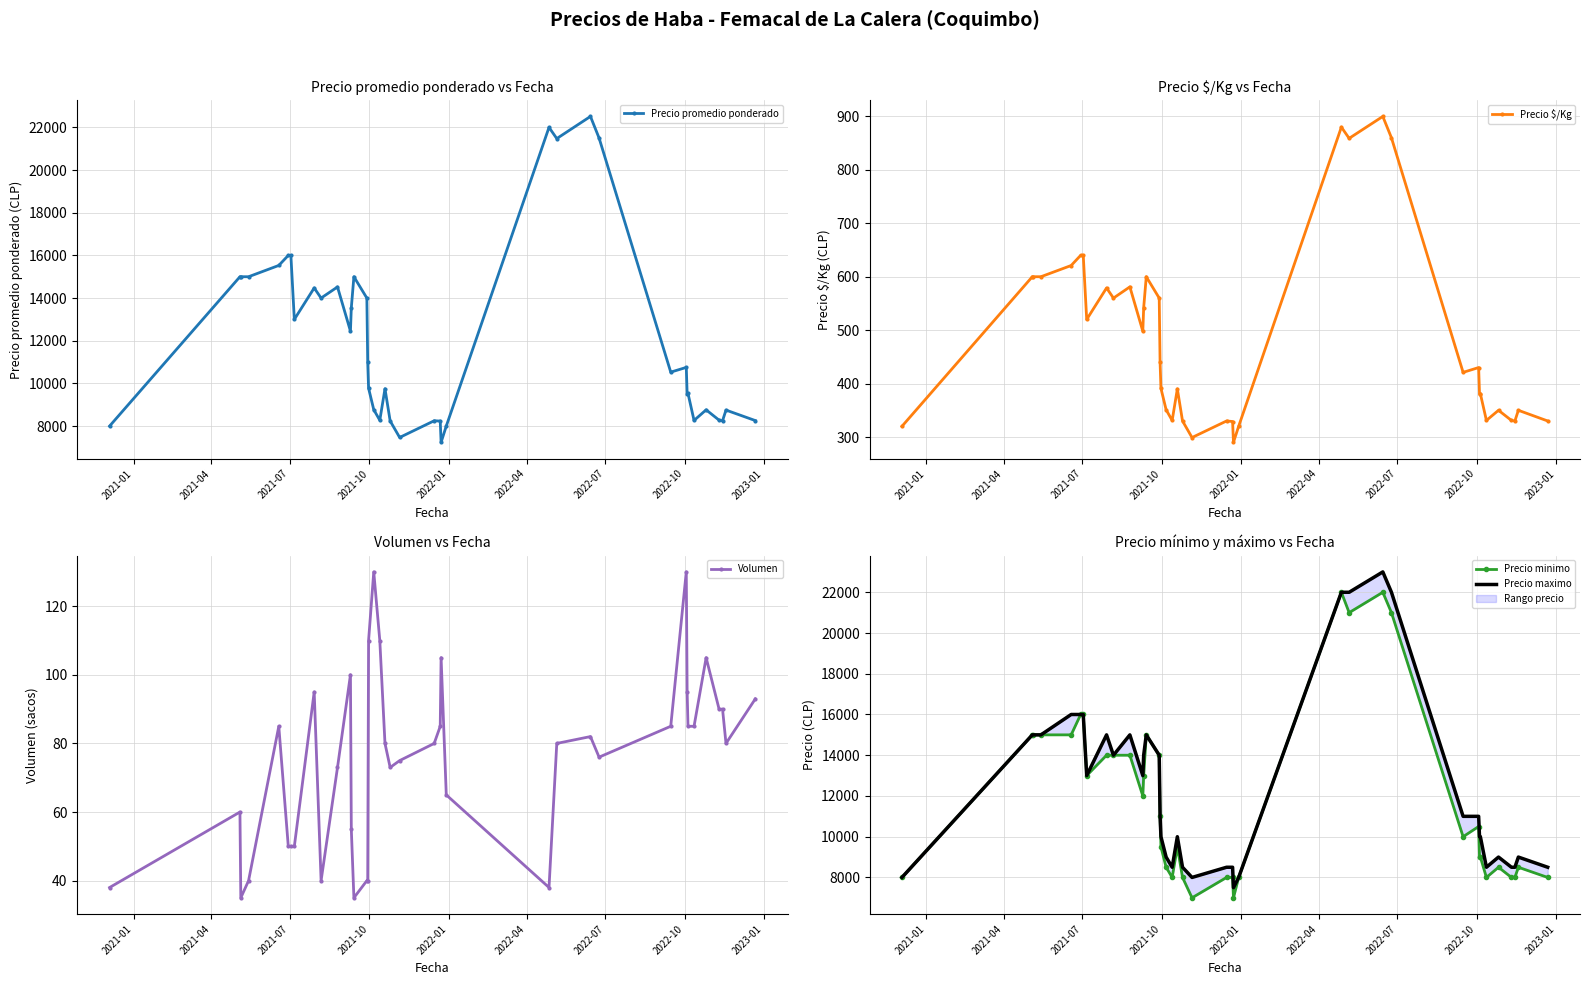

True or false: Precio promedio ponderado and Volumen intersect in this chart.

False